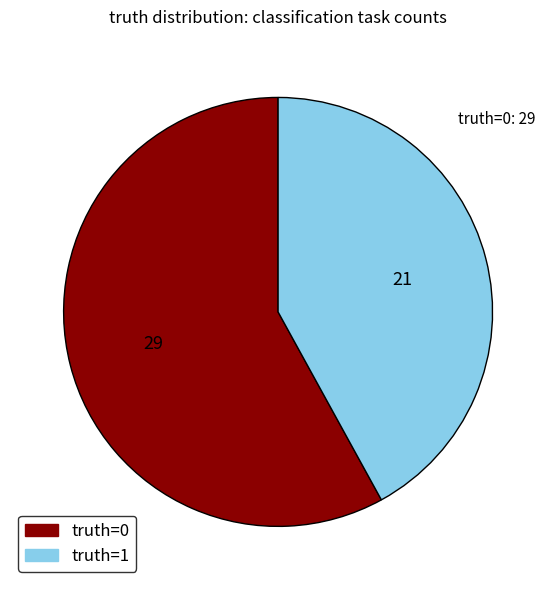

Is there a majority slice in this chart?

Yes